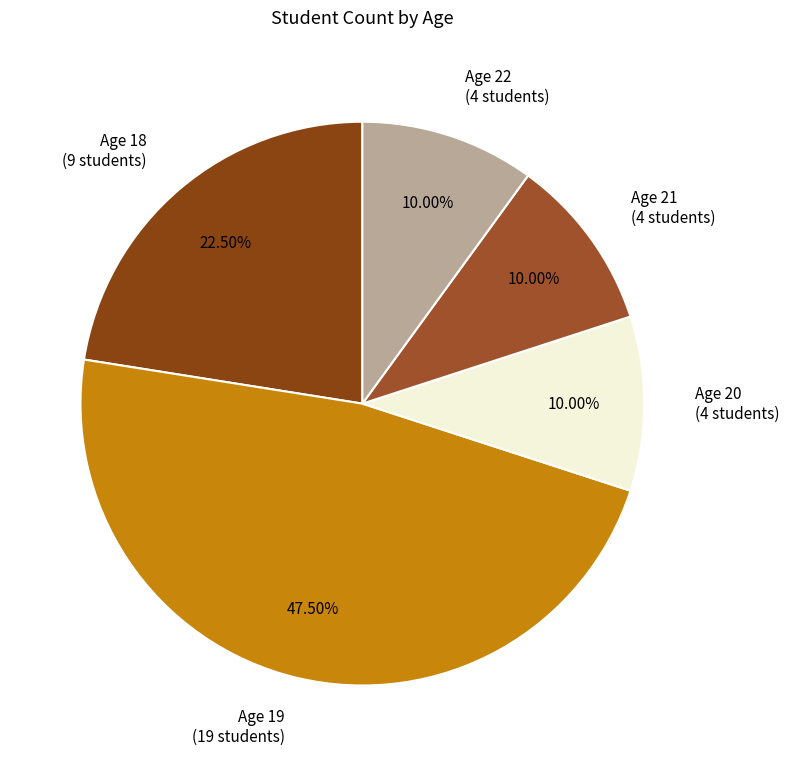

Do Age 20 (4 students) and Age 21 (4 students) together represent more than half of the pie?

No